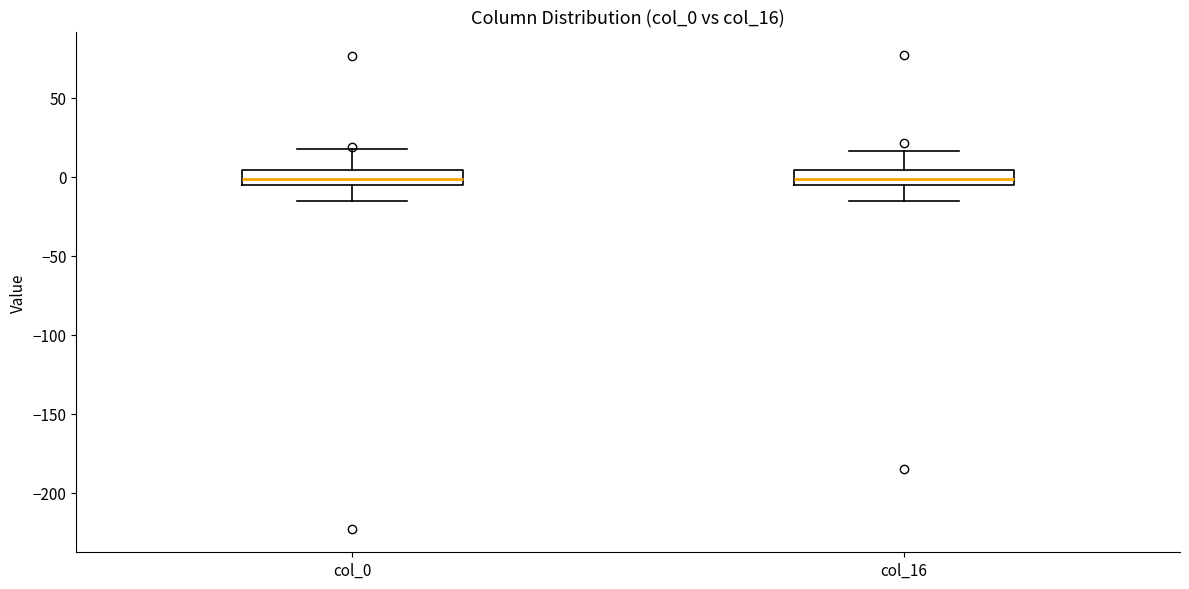

Reading left to right, transcribe this box plot: for each box, give where its median line is, the range the box spans, and where its two whiskers end, as read against the y-axis. The values are not printed on the chart, so give them approximately, as read against the axis.

col_0: median 0, box -5 to 5, whiskers -15 to 15
col_16: median 0, box -5 to 5, whiskers -15 to 15